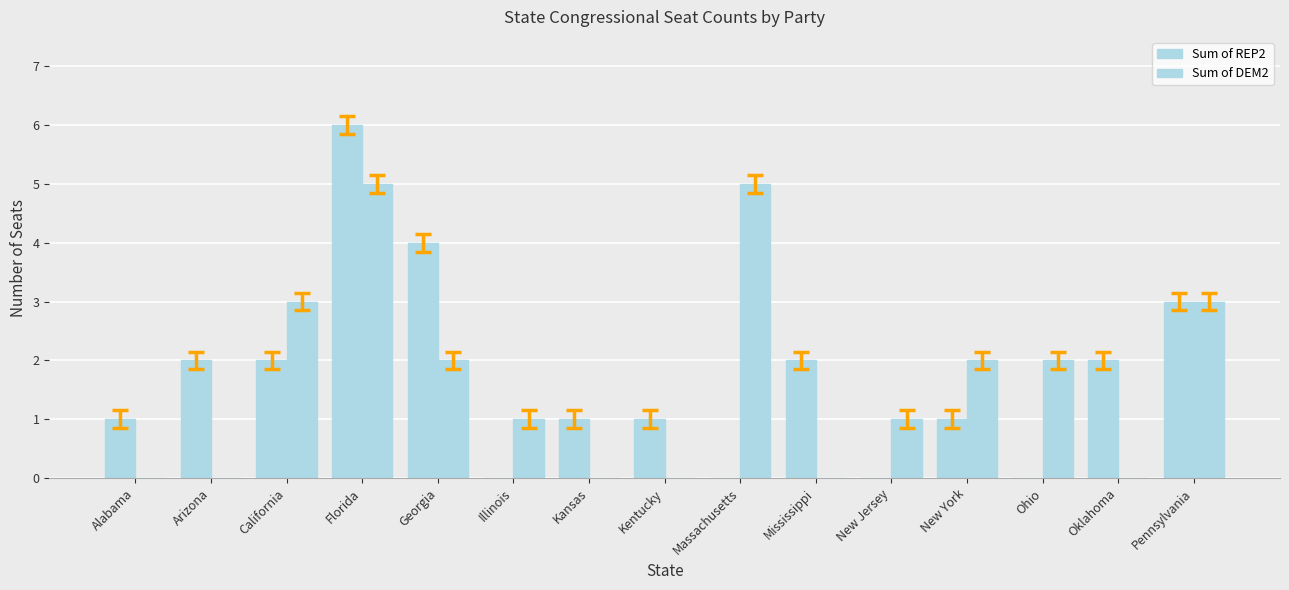

The value of Sum of REP2 at Alabama is 1. True or false?

True